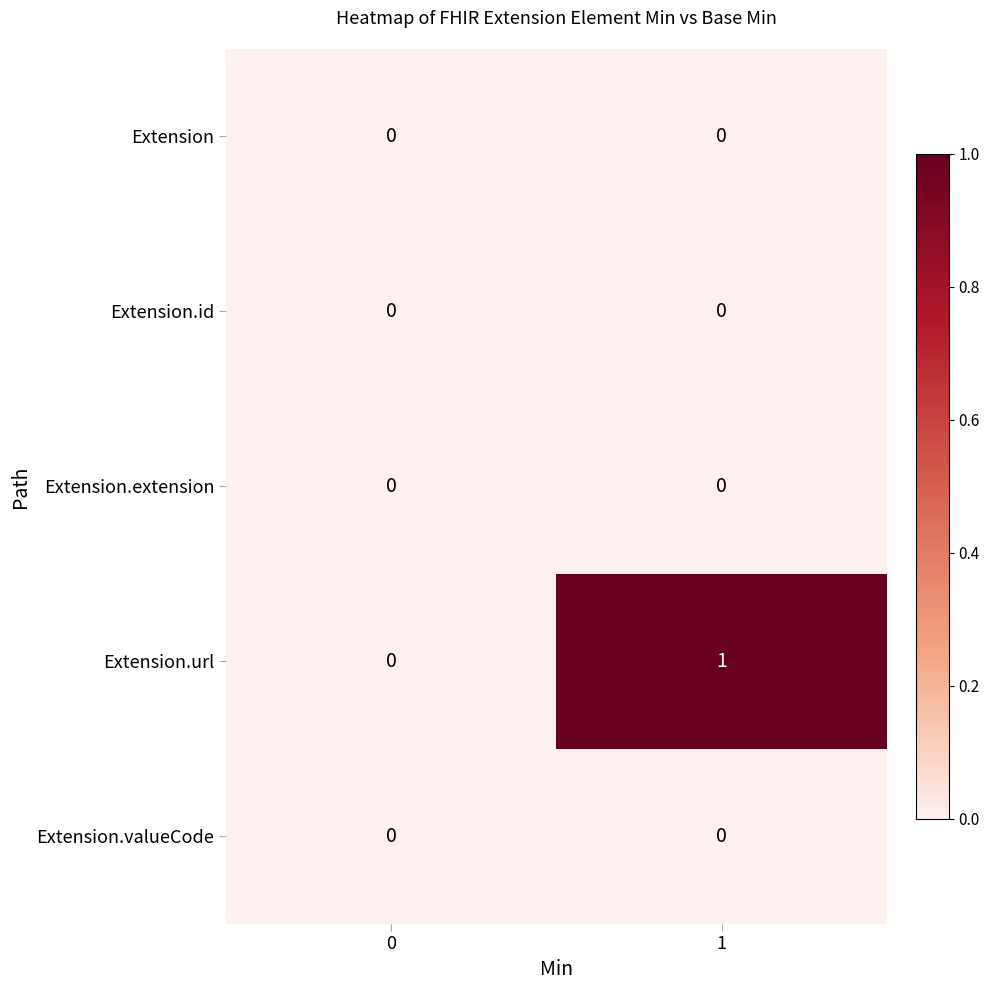

Reading left to right, transcribe all the data shown in this chart.

Extension: 0	0
Extension.id: 0	0
Extension.extension: 0	0
Extension.url: 0	1
Extension.valueCode: 0	0